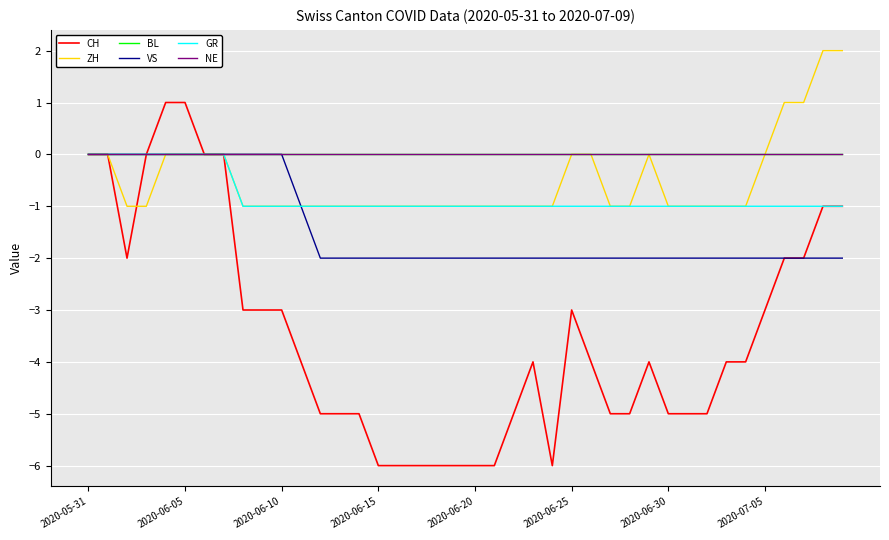

How many lines are shown in the chart?

6